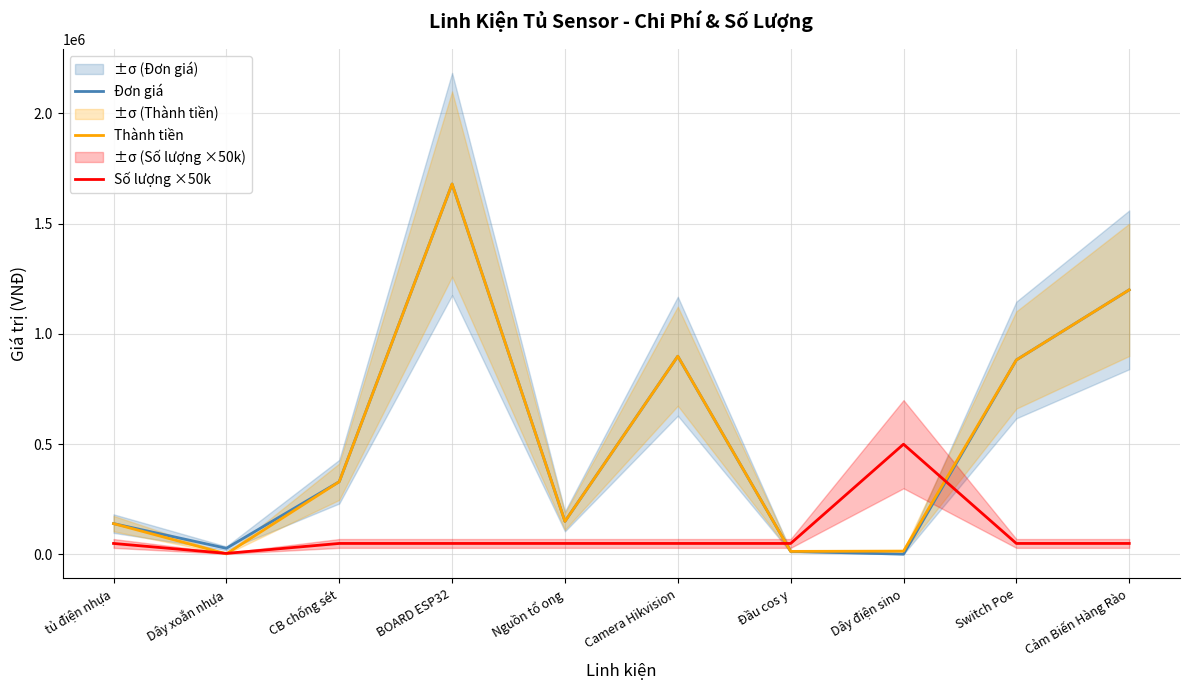

How many data points in Đơn giá are less than 330000?

5